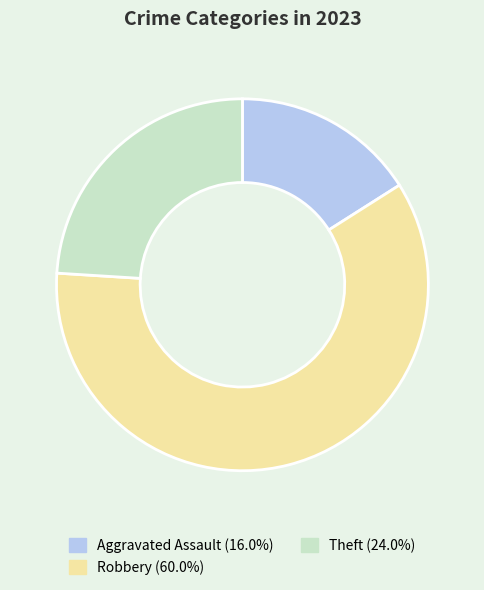

The Aggravated Assault slice represents 23% of the pie. True or false?

False